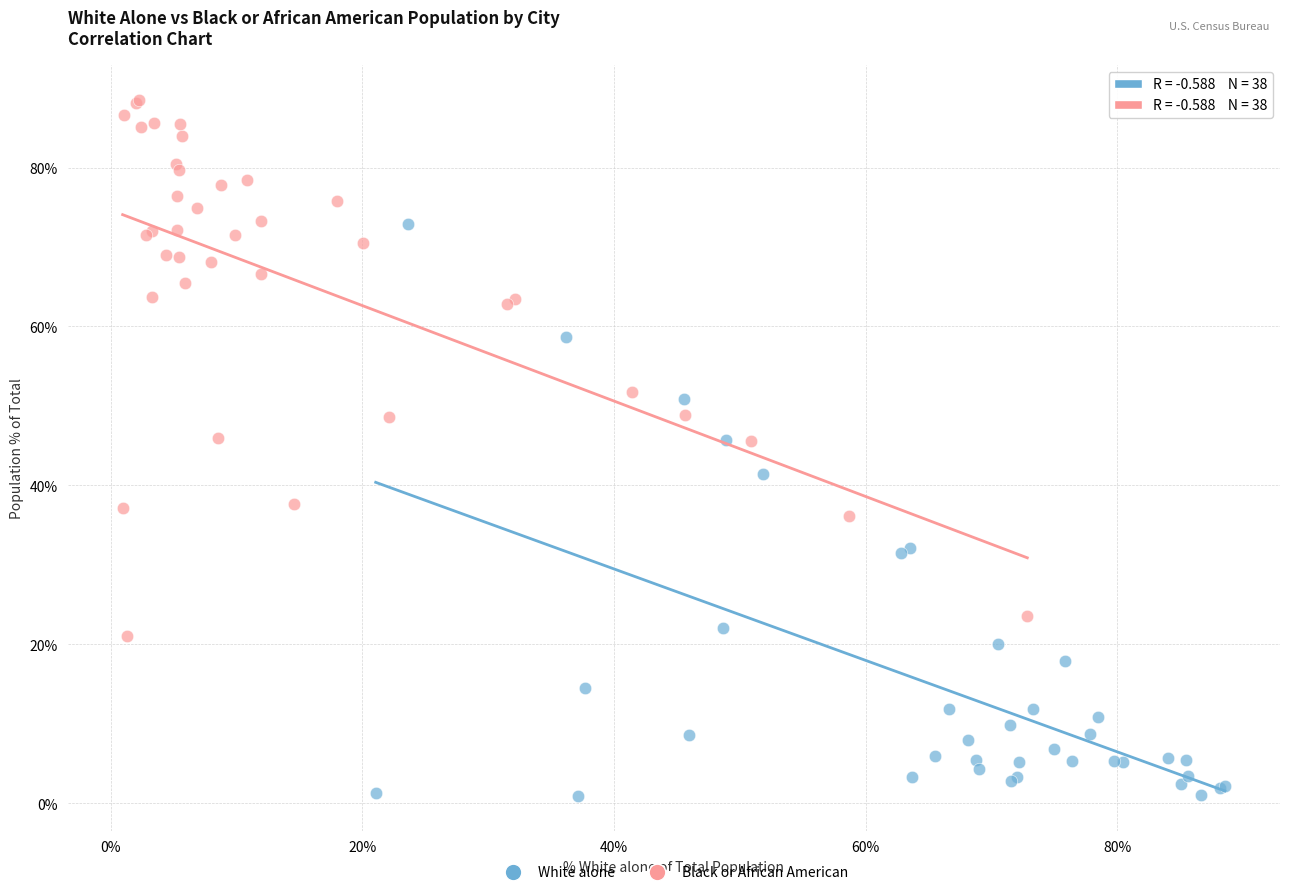

Which series contains the lowest Y value?

White alone